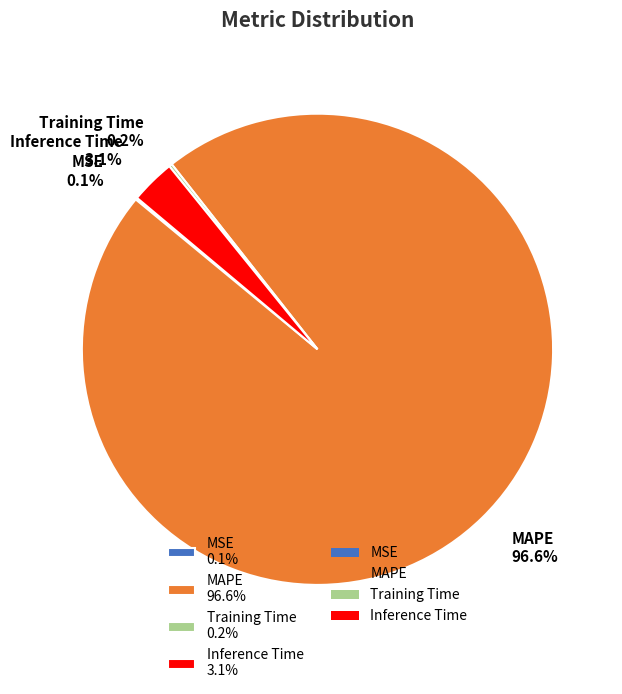

The Inference Time slice represents 8% of the pie. True or false?

False